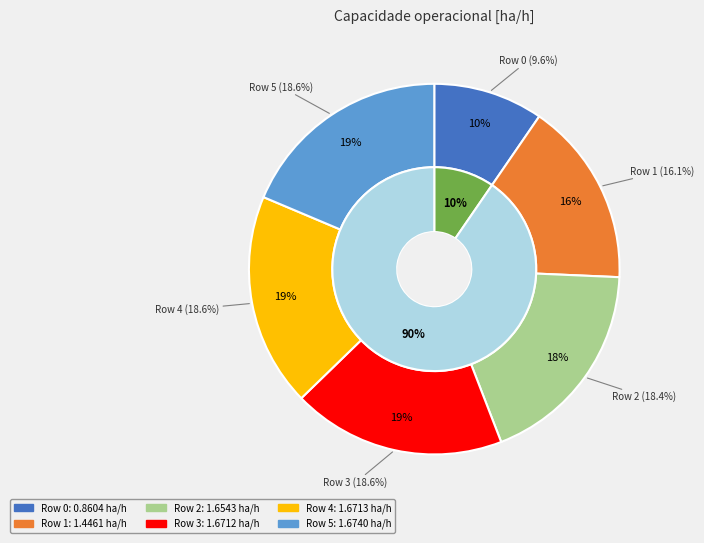

What is the largest slice in the pie chart?

5